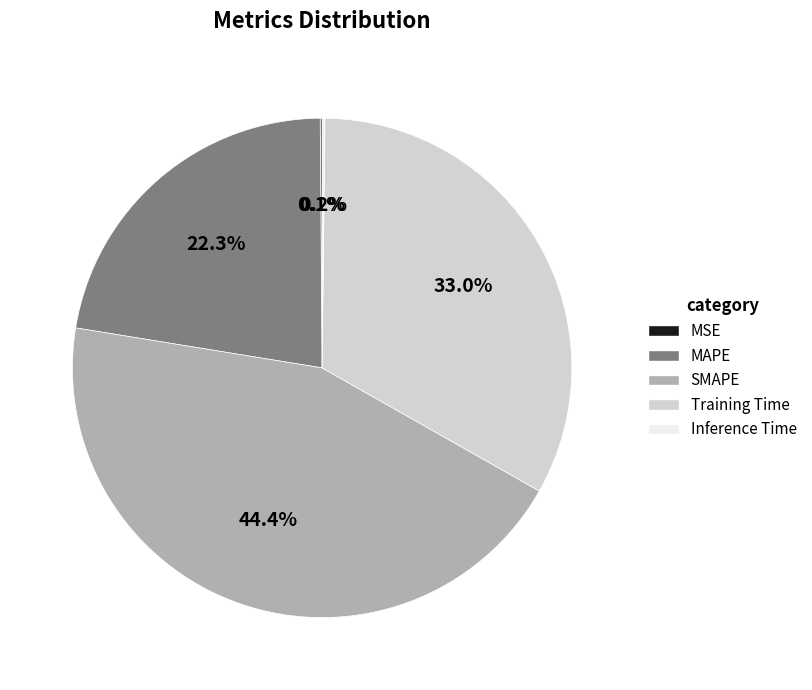

Is MAPE the majority of the pie?

No